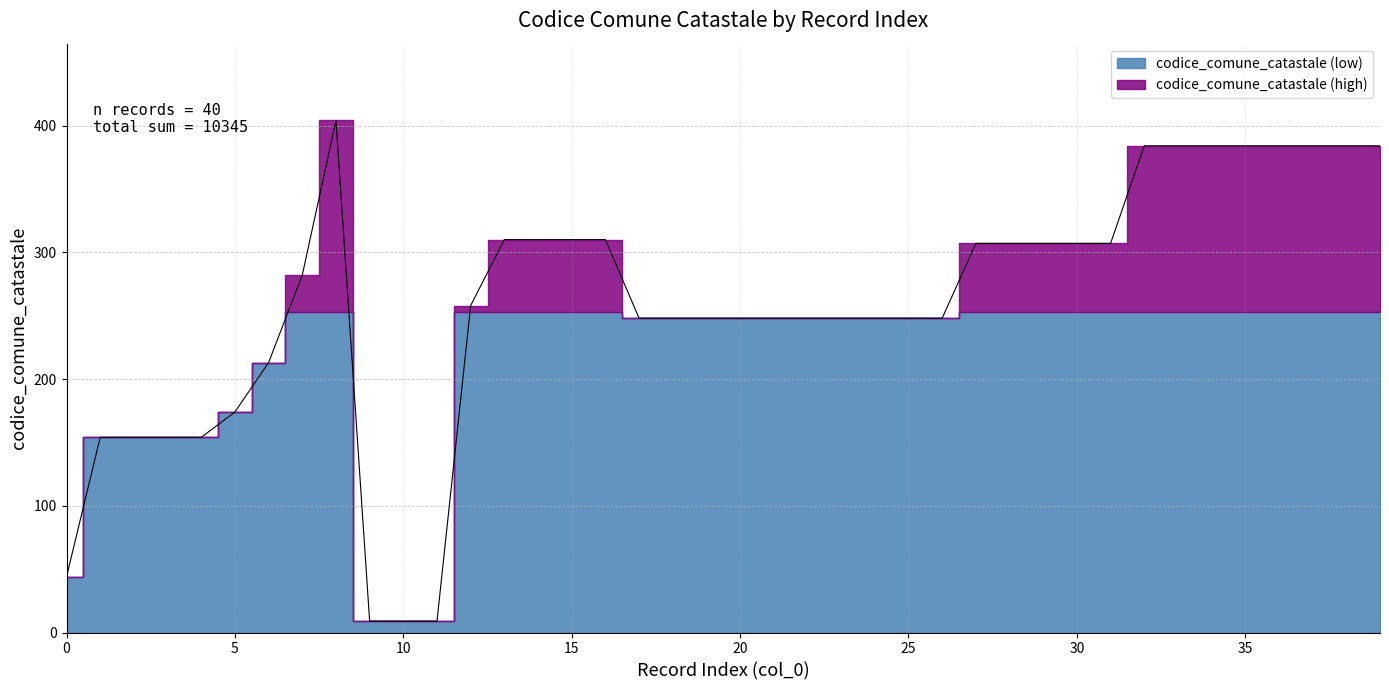

What is the value of the 13th point from the left?

258